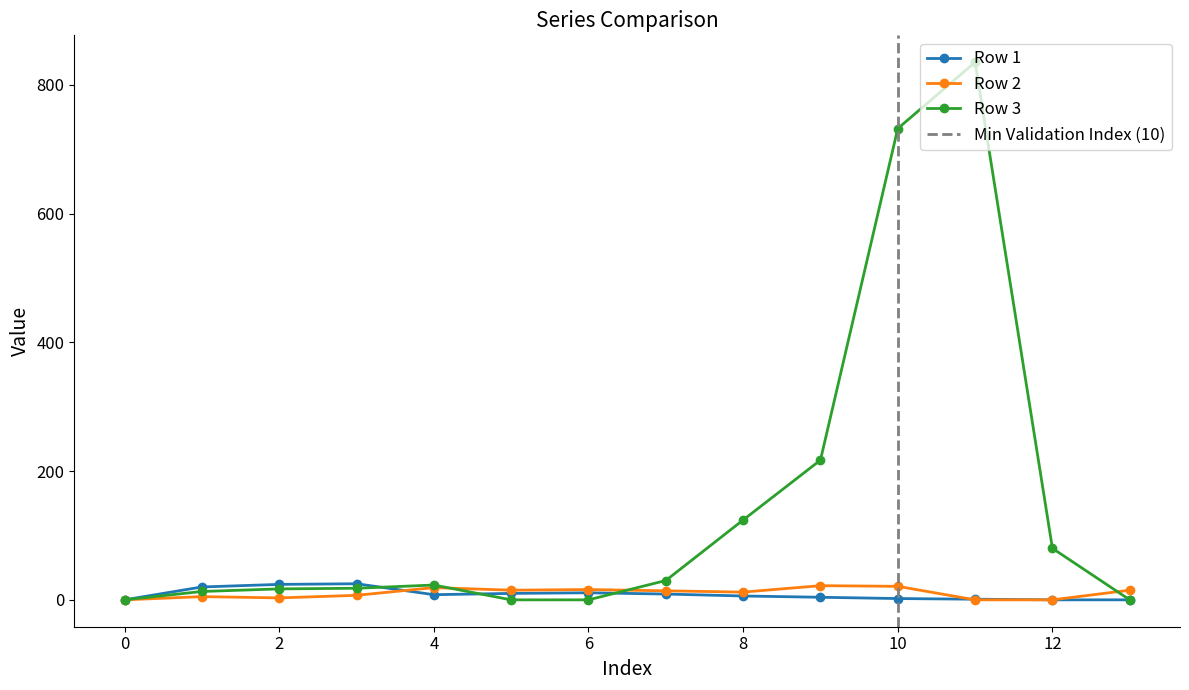

Is the value of Row 1 at 8 greater than the value of Row 3 at 8?

No